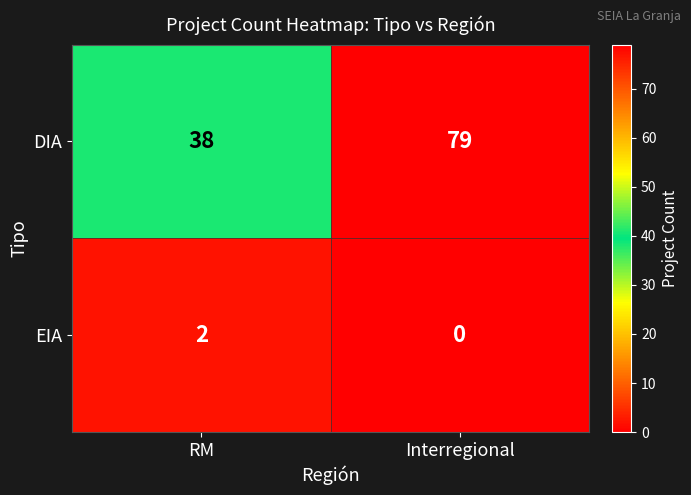

Which label corresponds to the smallest value in the chart?

Interregional